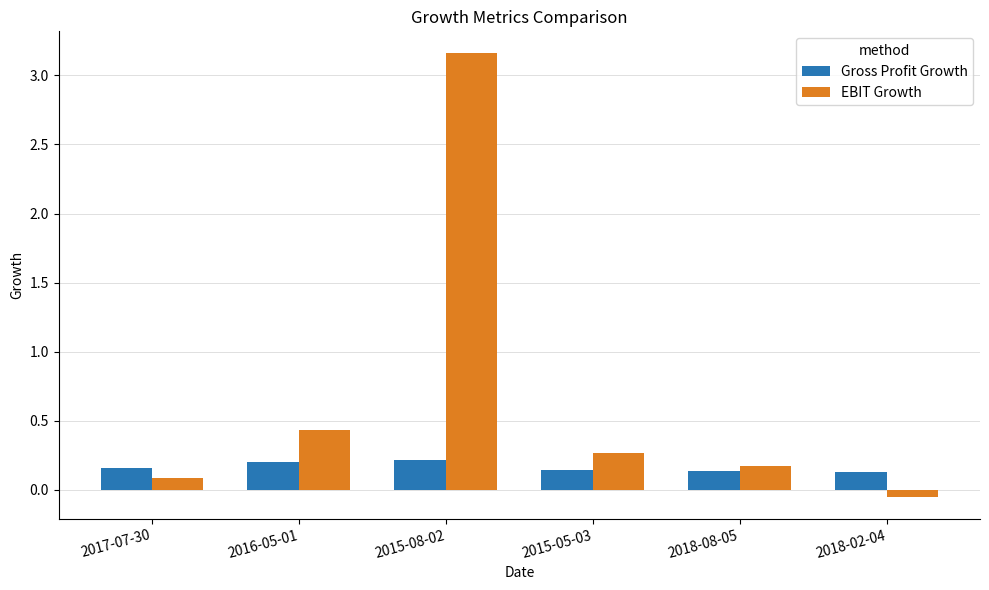

True or false: EBIT Growth has a value of 0.3 at 2015-05-03.

True